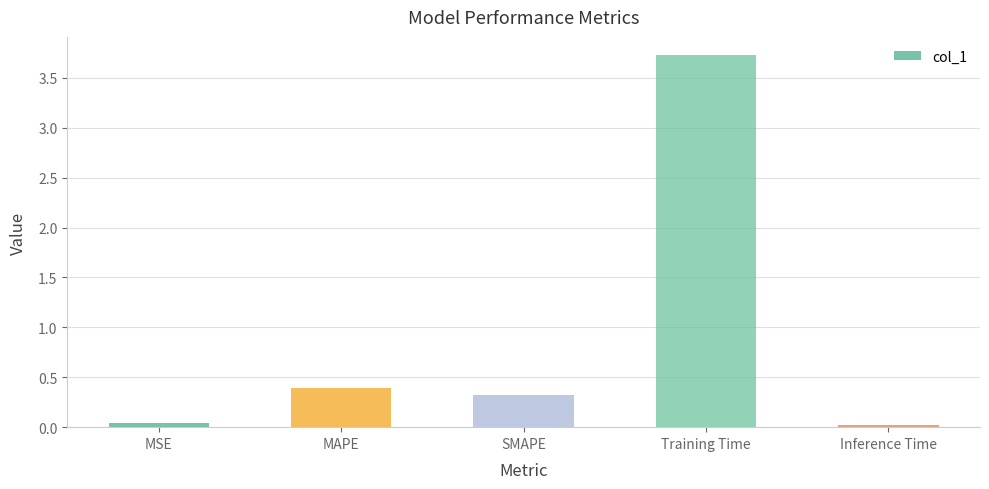

Which label corresponds to the largest value in the chart?

Training Time